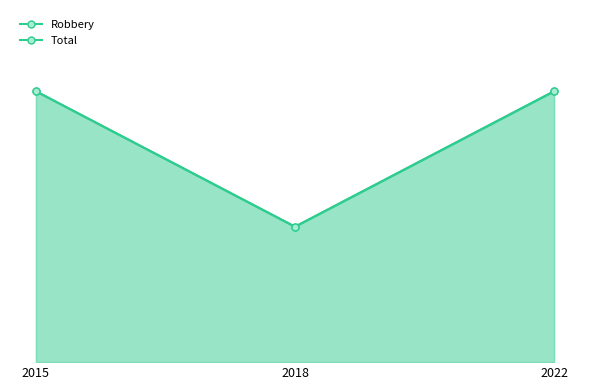

The Robbery series shows 1 at 2022. True or false?

False